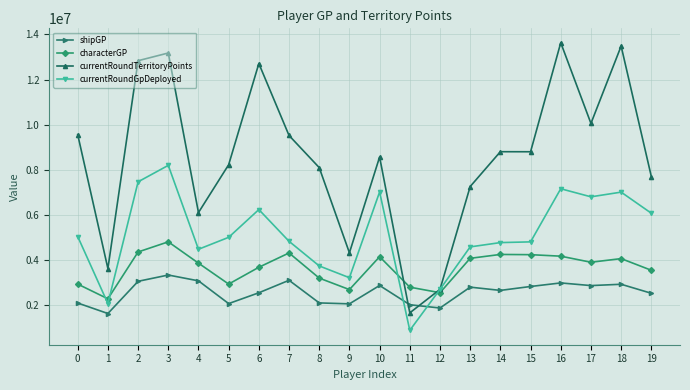

True or false: characterGP and shipGP intersect in this chart.

False